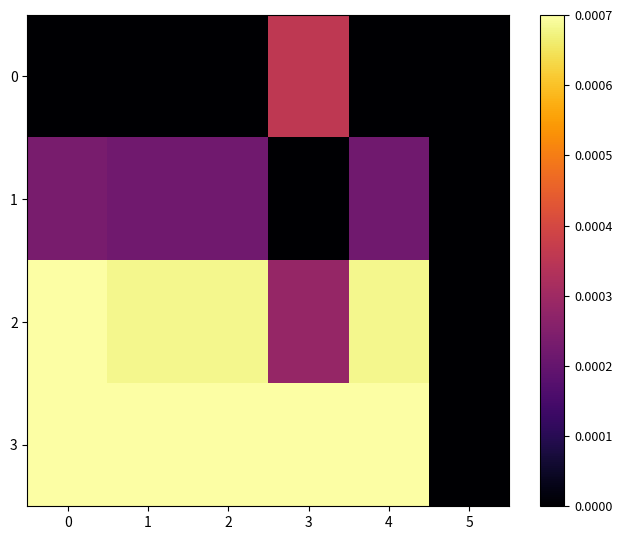

List the series in order of their peak value, lowest first.

1, 0, 2, 3